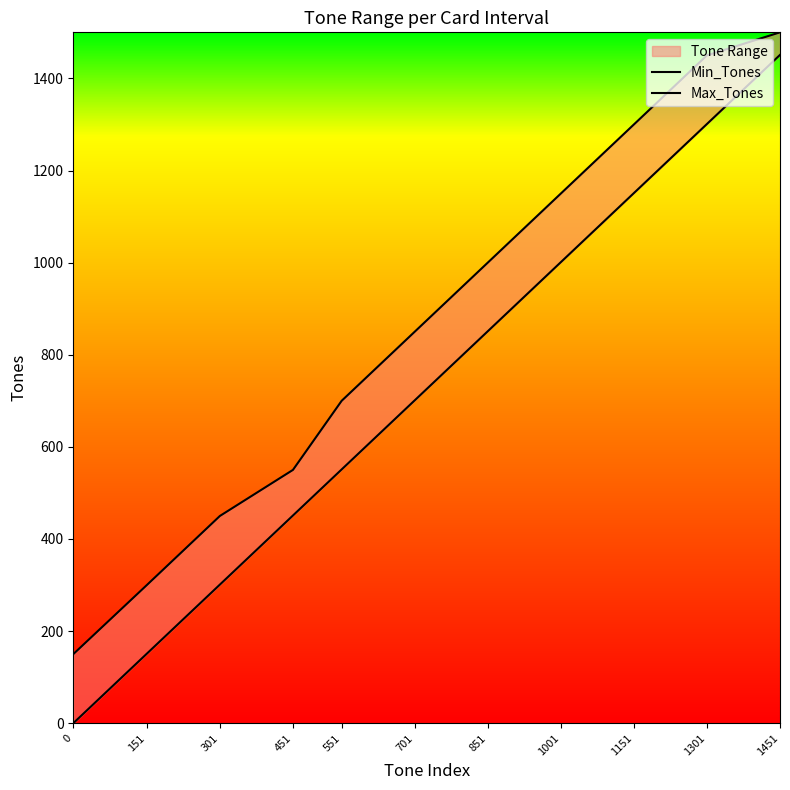

Rank the series at 1151 from lowest to highest value.

Min_Tones, Max_Tones